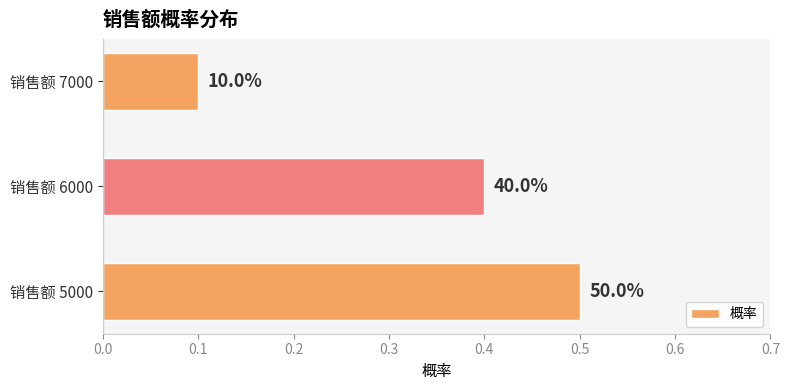

How many bars are there in total?

3